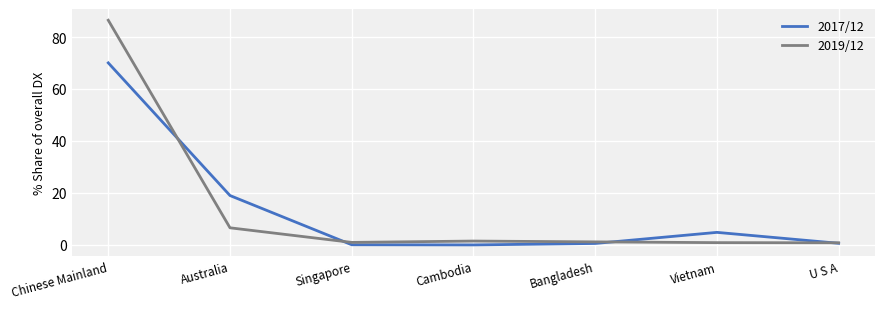

What position from the left is Australia?

2